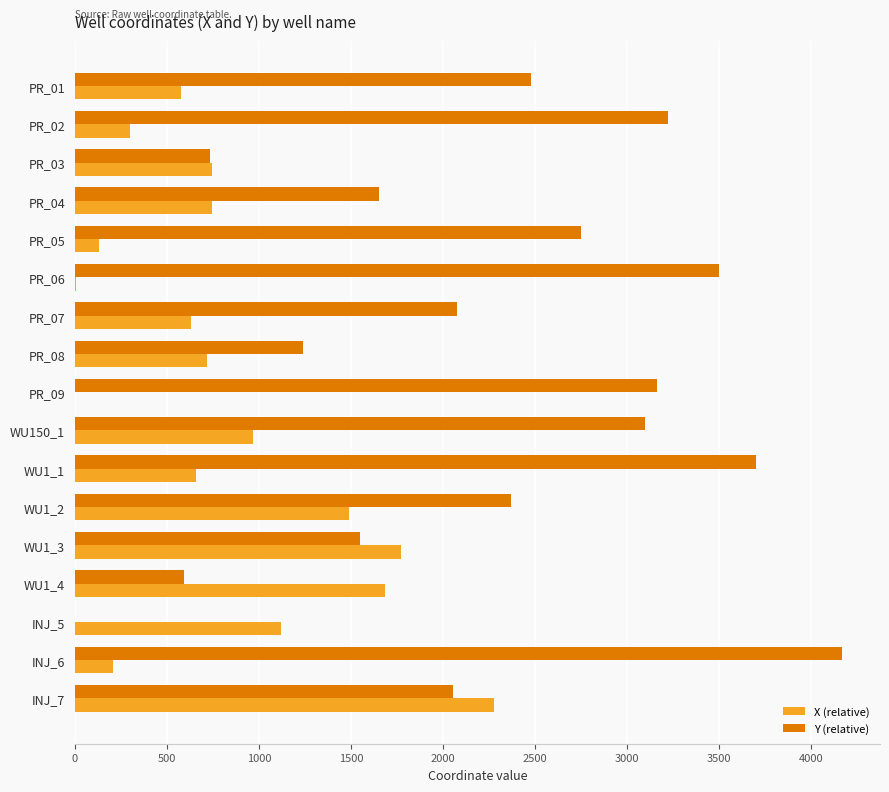

Which series has the largest total across all categories?

Y (relative)